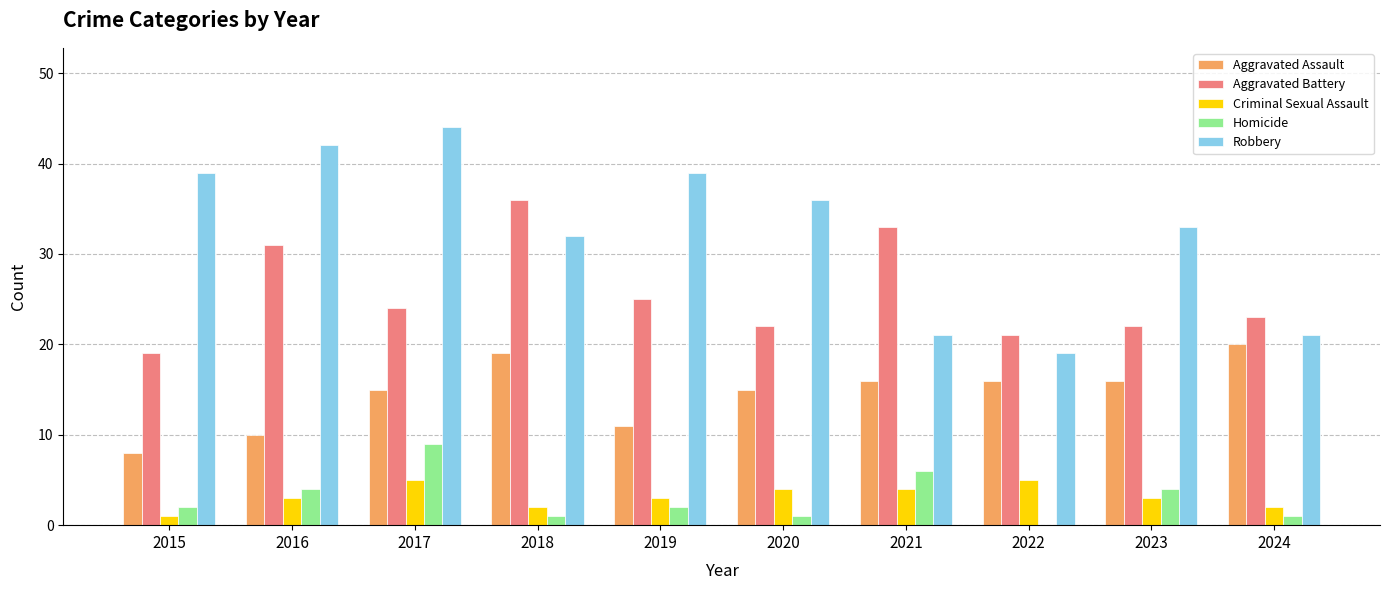

Which series has the largest total across all categories?

Robbery